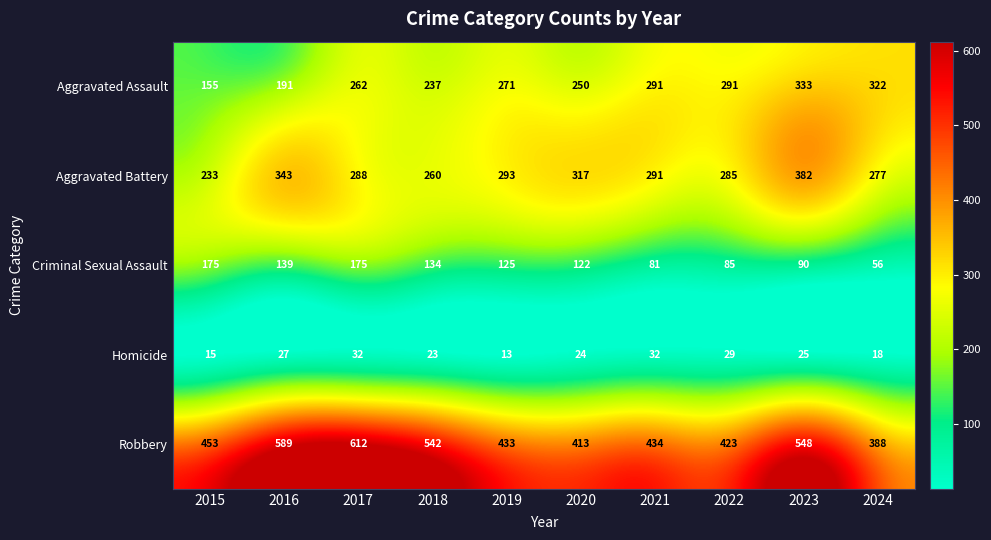

Where does the Aggravated Battery series first go above 291?

2016